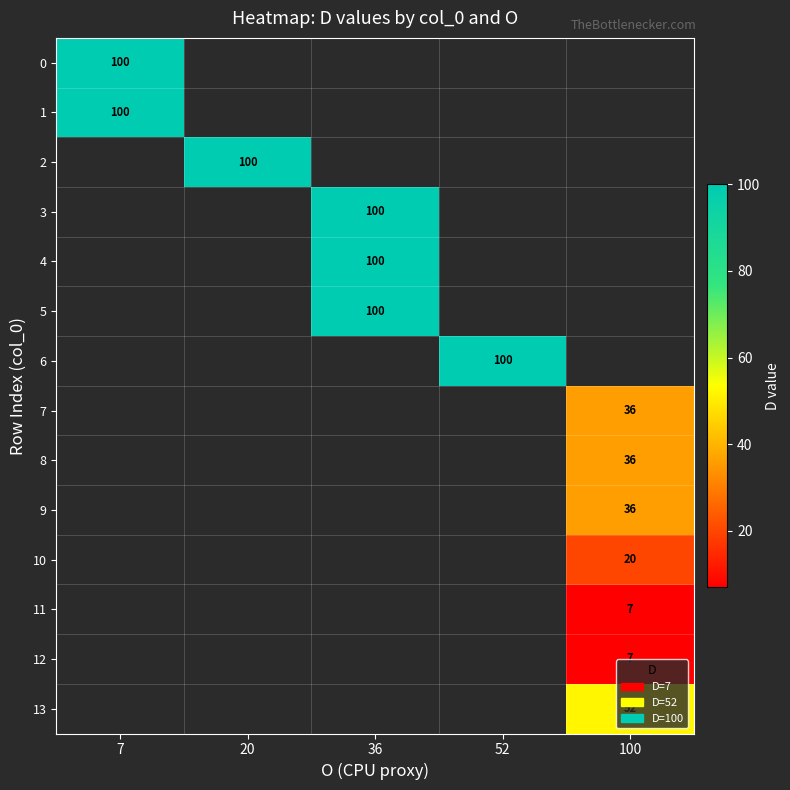

Is it true that 13 equals 84 at 100?

False